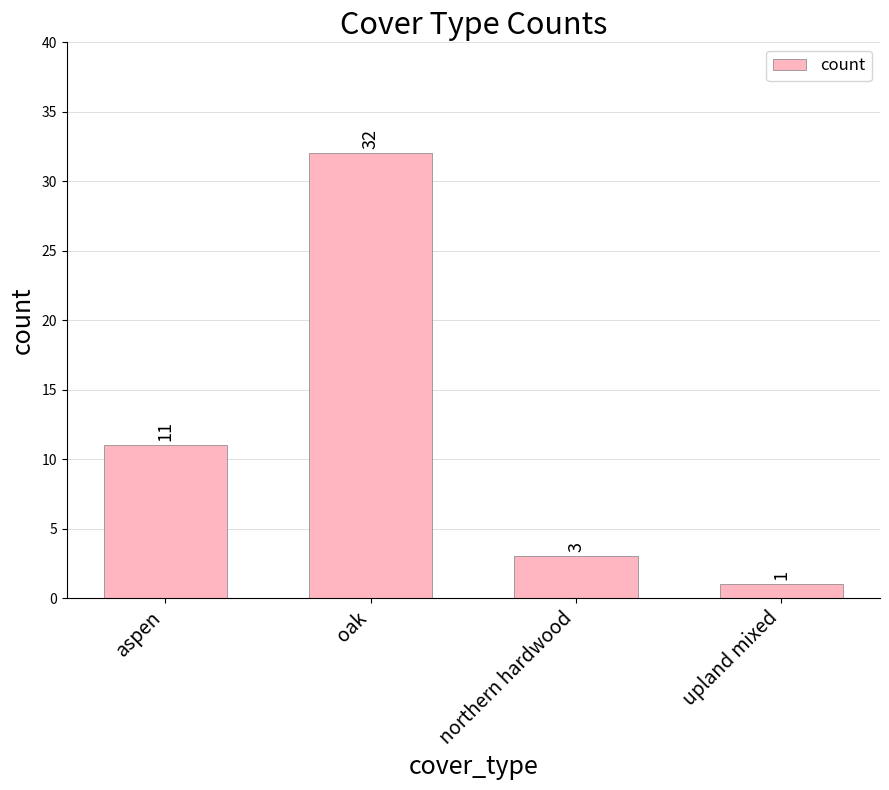

What is the smallest value displayed?

1